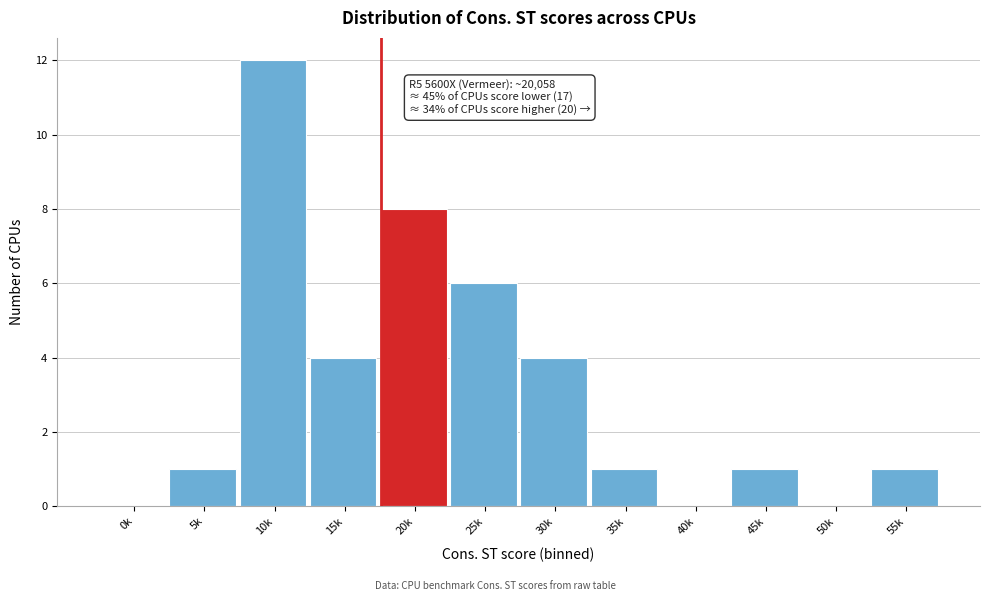

Reading left to right, what are all the values shown in this chart?

0k=0	5k=1	10k=12	15k=4	20k=8	25k=6	30k=4	35k=1	40k=0	45k=1	50k=0	55k=1